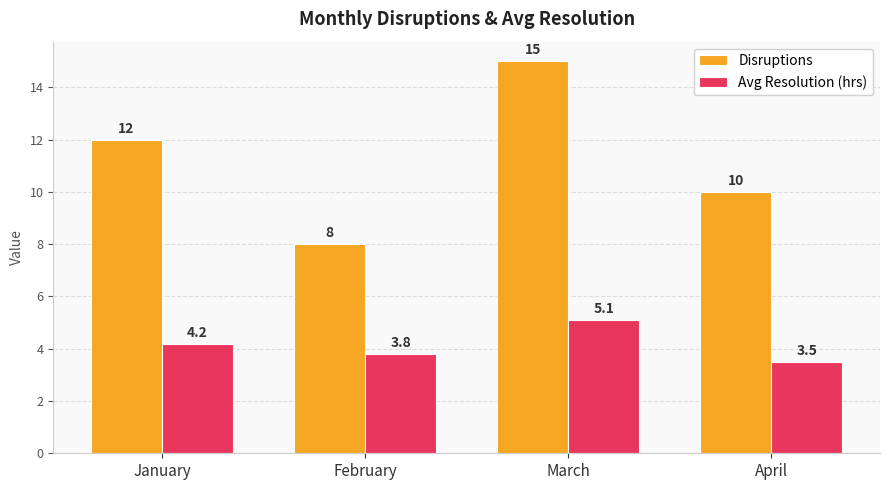

What is the approximate value of Avg Resolution (hrs) at February?

3.8